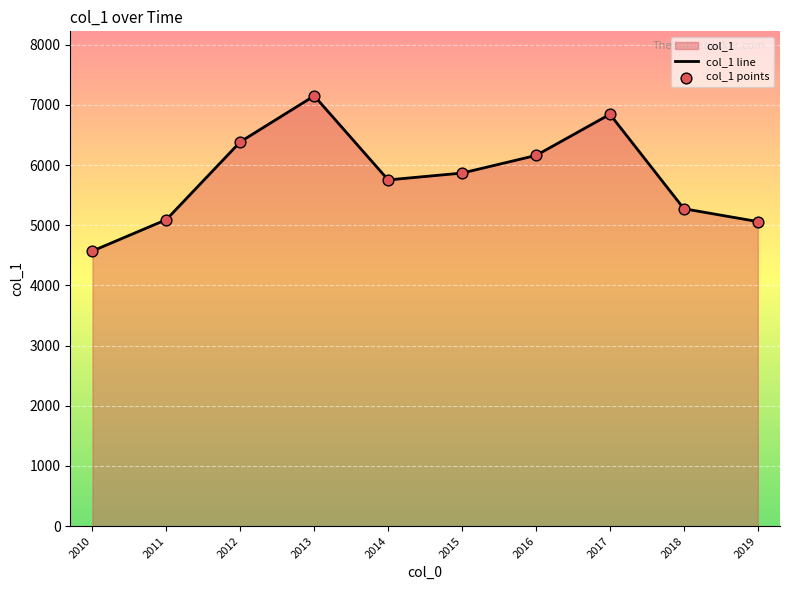

At how many categories does at least one series exceed 6612?

2